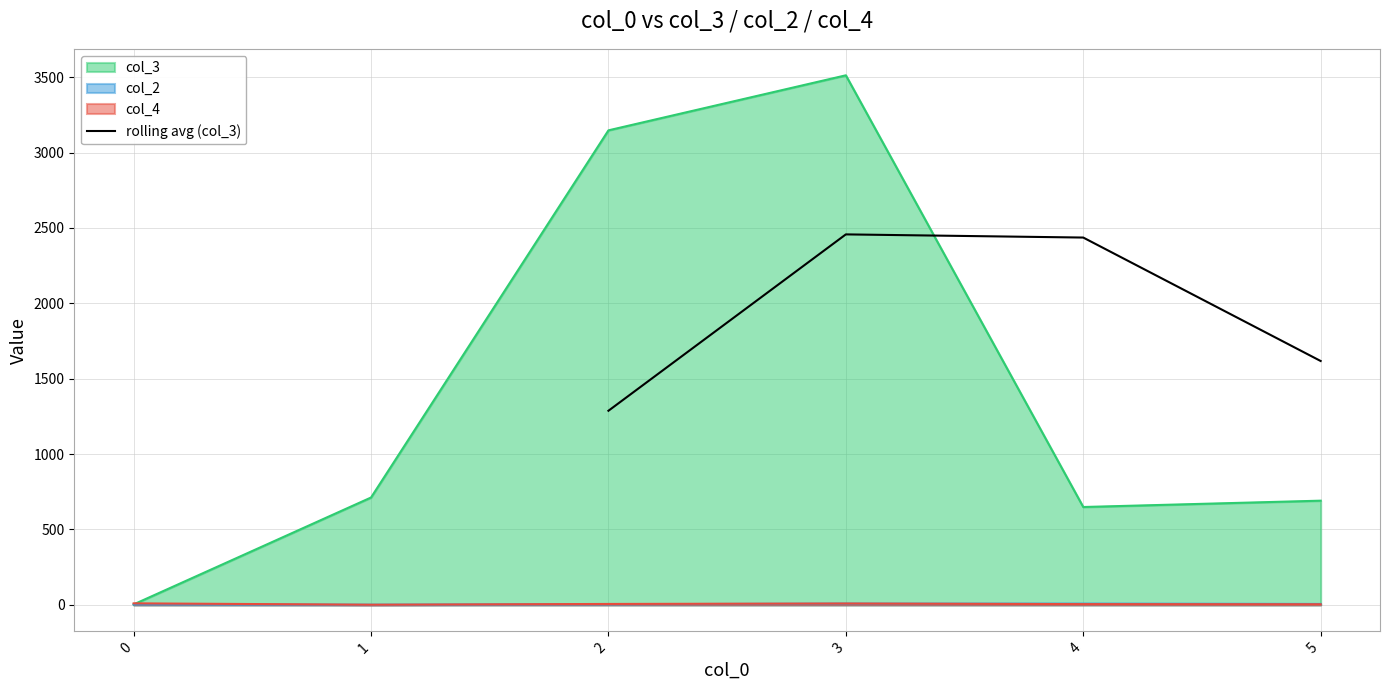

The value of rolling avg (col_3) at 3 is 4111.2. True or false?

False